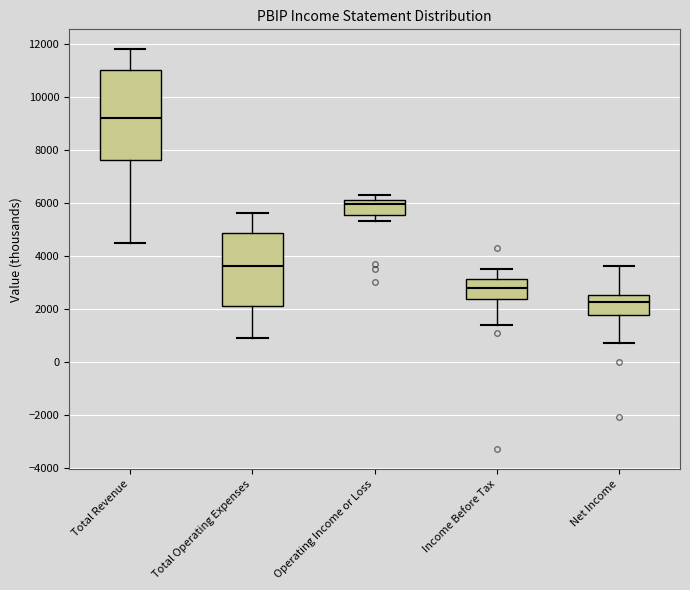

Reading left to right, transcribe this box plot: for each box, give where its median line is, the range the box spans, and where its two whiskers end, as read against the y-axis. The values are not printed on the chart, so give them approximately, as read against the axis.

Total Revenue: median 9200, box 7600 to 11000, whiskers 4600 to 11800
Total Operating Expenses: median 3600, box 2200 to 4800, whiskers 1000 to 5600
Operating Income or Loss: median 6000, box 5600 to 6200, whiskers 5400 to 6400
Income Before Tax: median 2800, box 2400 to 3200, whiskers 1400 to 3600
Net Income: median 2200, box 1800 to 2600, whiskers 800 to 3600